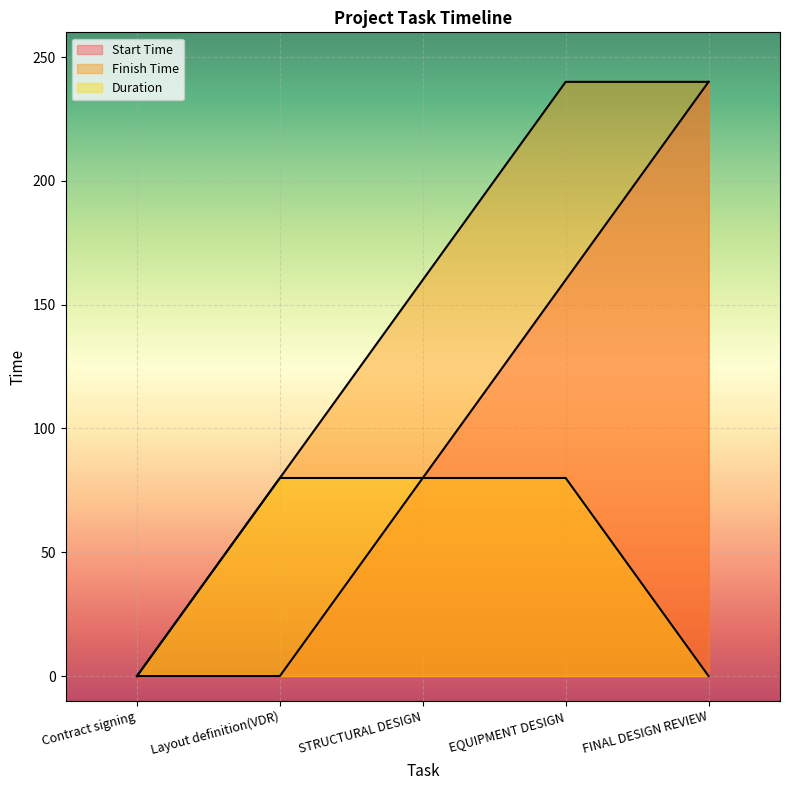

True or false: Finish Time and Duration cross at least once.

False